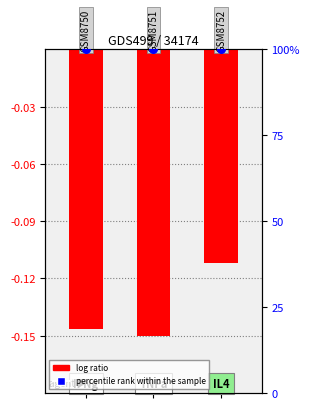

Is the value of log ratio at 1 greater than the value of percentile rank within the sample at 2?

No